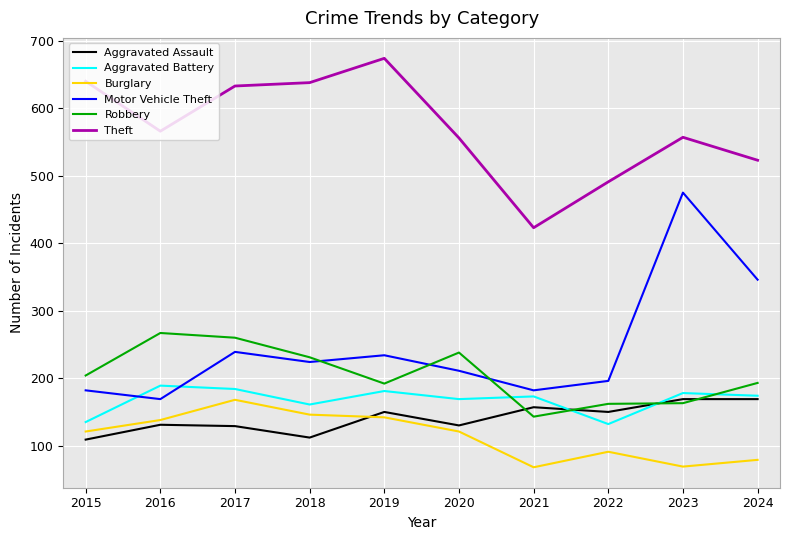

Which series has the largest total across all categories?

Theft